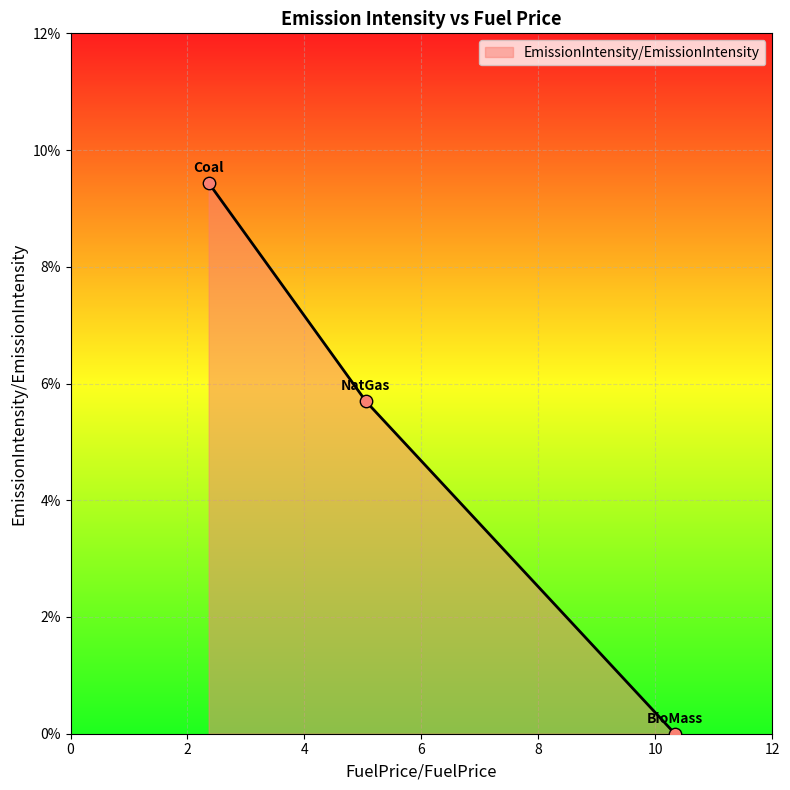

What is the change in value from NatGas to BioMass?

-0.1